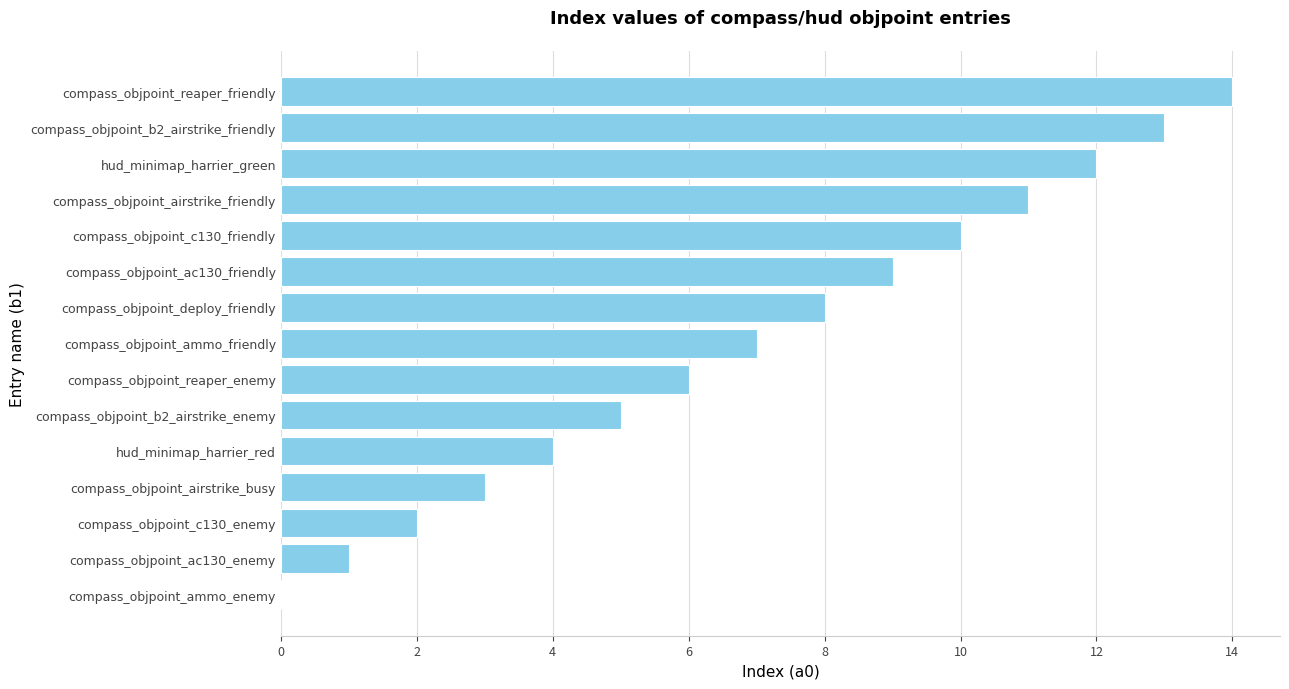

Is it true that the value at hud_minimap_harrier_red is 4?

True